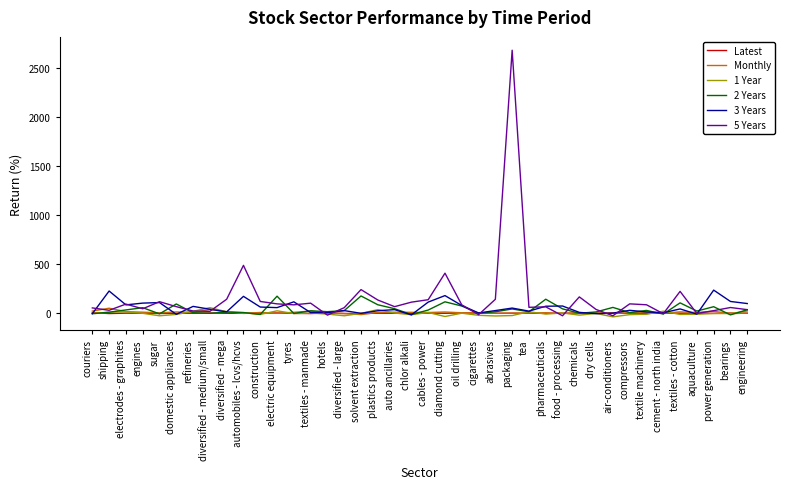

What are all the series names shown in the legend?

Latest, Monthly, 1 Year, 2 Years, 3 Years, 5 Years